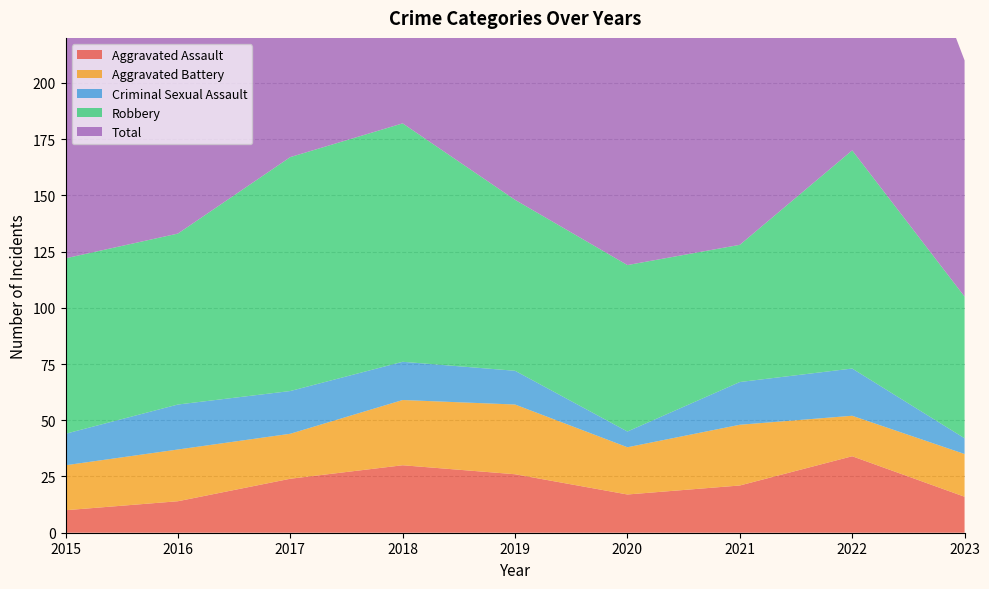

Reading left to right, transcribe all the data shown in this chart.

Aggravated Assault: 10	14	24	30	26	17	21	34	16
Aggravated Battery: 20	23	20	29	31	21	27	18	19
Criminal Sexual Assault: 14	20	19	17	15	7	19	21	7
Robbery: 78	76	104	106	76	74	61	97	63
Total: 122	133	168	183	149	120	128	171	105